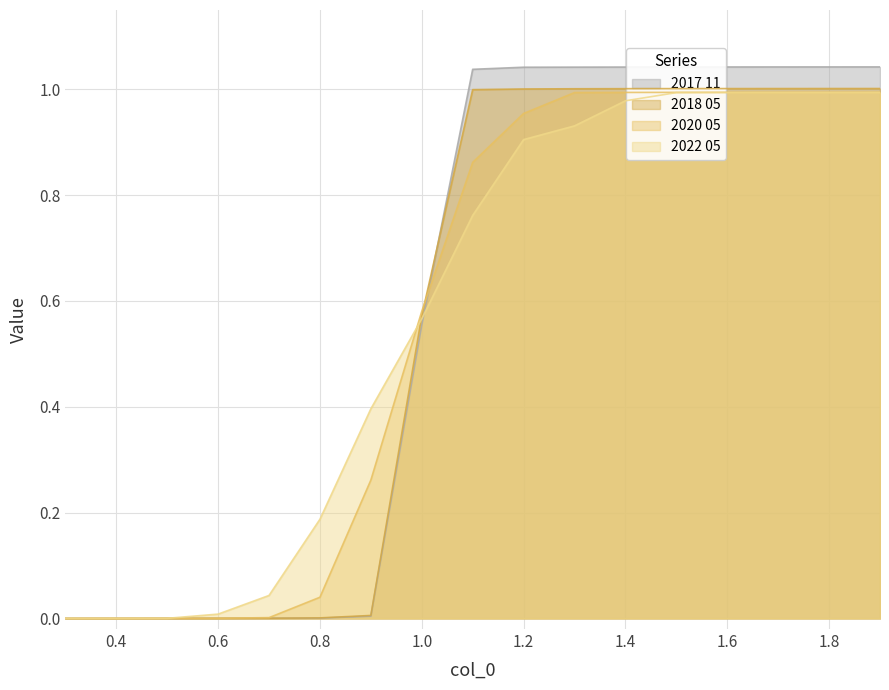

Reading left to right, extract all data points from this chart.

2017 11: 0.0	0.0	0.0	0.0	0.0	0.0	0.0	0.6	1.0	1.0	1.0	1.0	1.0	1.0	1.0	1.0	1.0
2018 05: 0.0	0.0	0.0	0.0	0.0	0.0	0.0	0.6	1.0	1.0	1.0	1.0	1.0	1.0	1.0	1.0	1.0
2020 05: 0.0	0.0	0.0	0.0	0.0	0.0	0.3	0.6	0.9	1.0	1.0	1.0	1.0	1.0	1.0	1.0	1.0
2022 05: 0.0	0.0	0.0	0.0	0.0	0.2	0.4	0.6	0.8	0.9	0.9	1.0	1.0	1.0	1.0	1.0	1.0